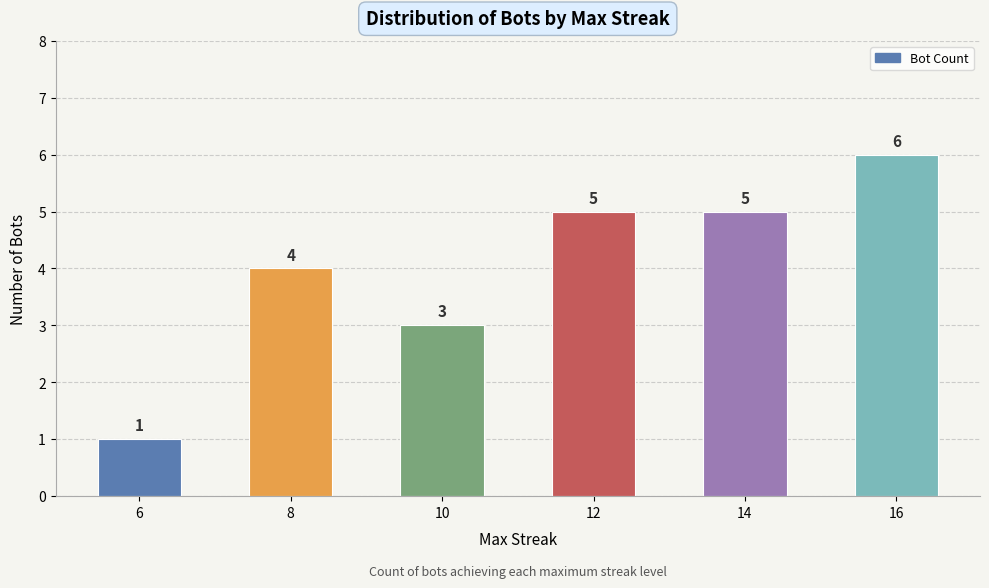

Count the values in the range 3 to 5.

4